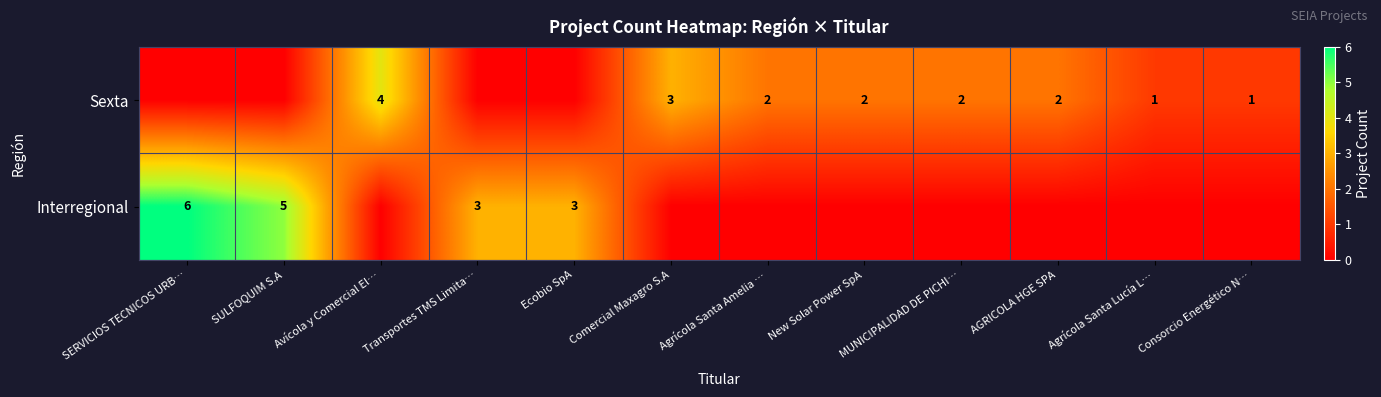

What is the difference between the highest and lowest values at AGRICOLA HGE SPA?

2